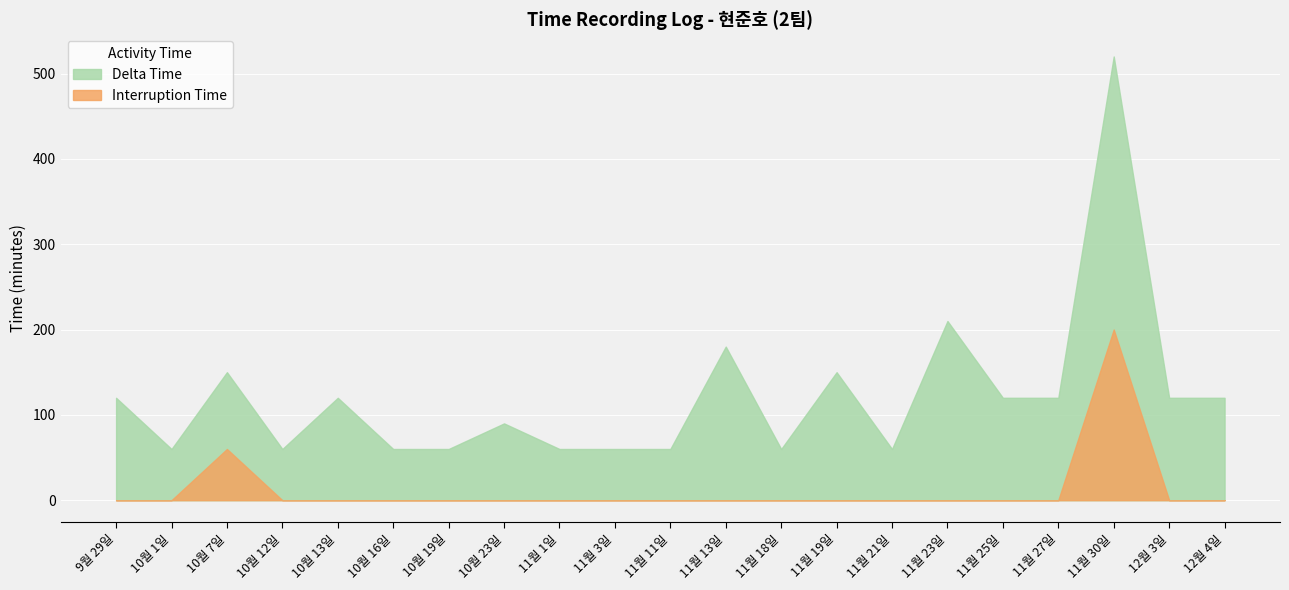

Reading left to right, list all the values displayed in this chart.

Delta Time: 9월 29일=120	10월 1일=60	10월 7일=150	10월 12일=60	10월 13일=120	10월 16일=60	10월 19일=60	10월 23일=90	11월 1일=60	11월 3일=60	11월 11일=60	11월 13일=180	11월 18일=60	11월 19일=150	11월 21일=60	11월 23일=210	11월 25일=120	11월 27일=120	11월 30일=520	12월 3일=120	12월 4일=120
Interruption Time: 9월 29일=0	10월 1일=0	10월 7일=60	10월 12일=0	10월 13일=0	10월 16일=0	10월 19일=0	10월 23일=0	11월 1일=0	11월 3일=0	11월 11일=0	11월 13일=0	11월 18일=0	11월 19일=0	11월 21일=0	11월 23일=0	11월 25일=0	11월 27일=0	11월 30일=200	12월 3일=0	12월 4일=0